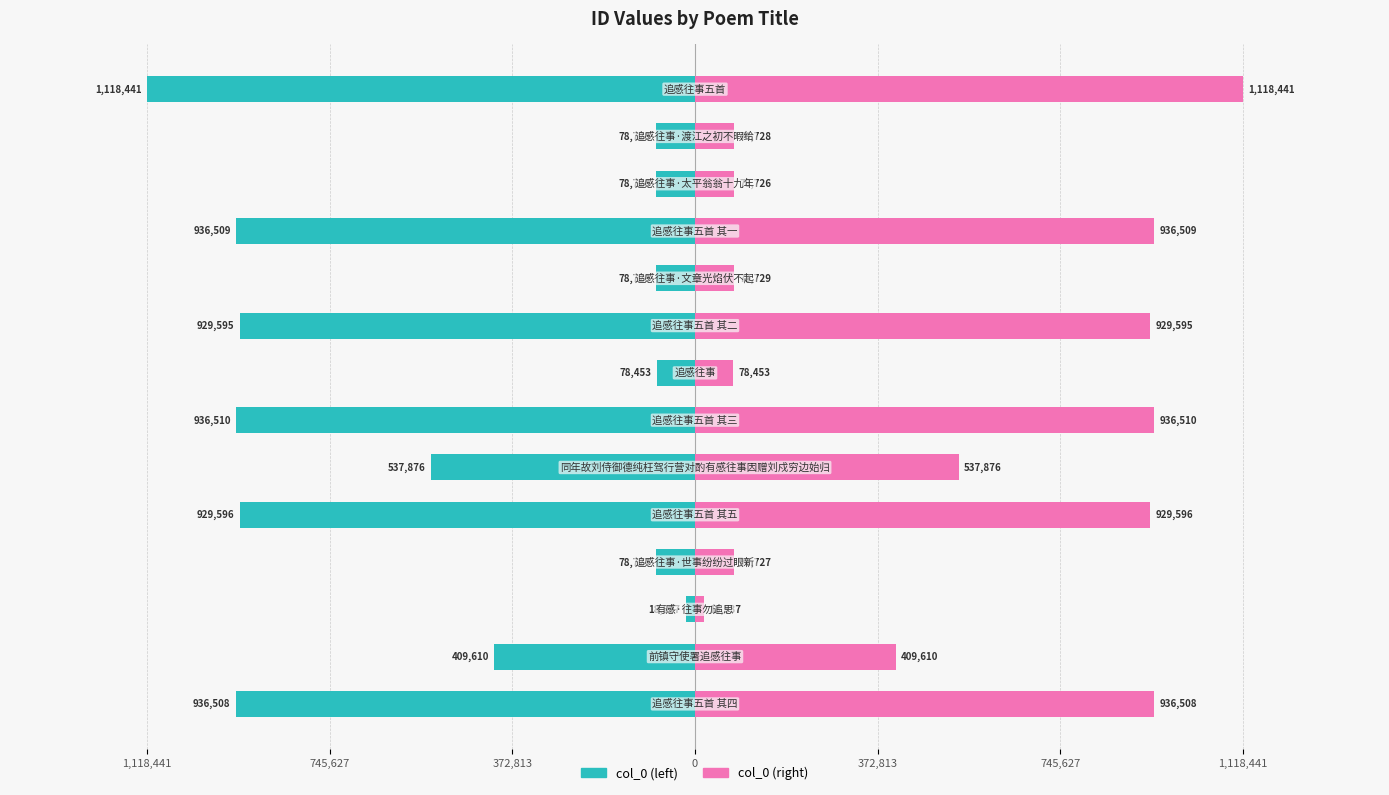

Reading right to left, transcribe all the data shown in this chart.

col_0 (left): -1118441	-78728	-78726	-936509	-78729	-929595	-78453	-936510	-537876	-929596	-78727	-18537	-409610	-936508
col_0 (right): 1118441	78728	78726	936509	78729	929595	78453	936510	537876	929596	78727	18537	409610	936508